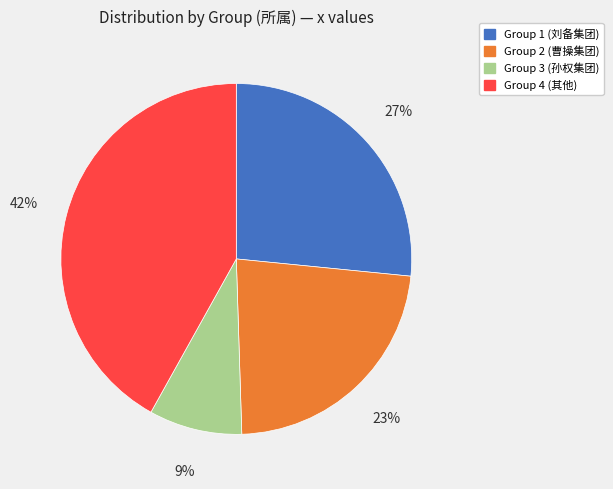

Is there any slice that represents more than half of the pie?

No